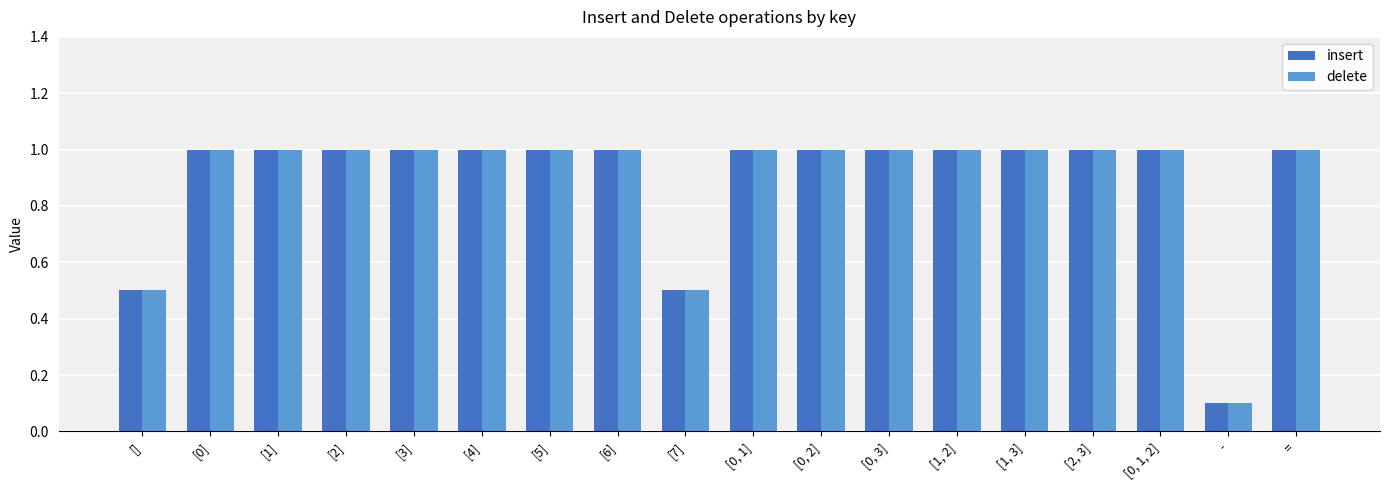

What is the highest value of the delete series?

1.0